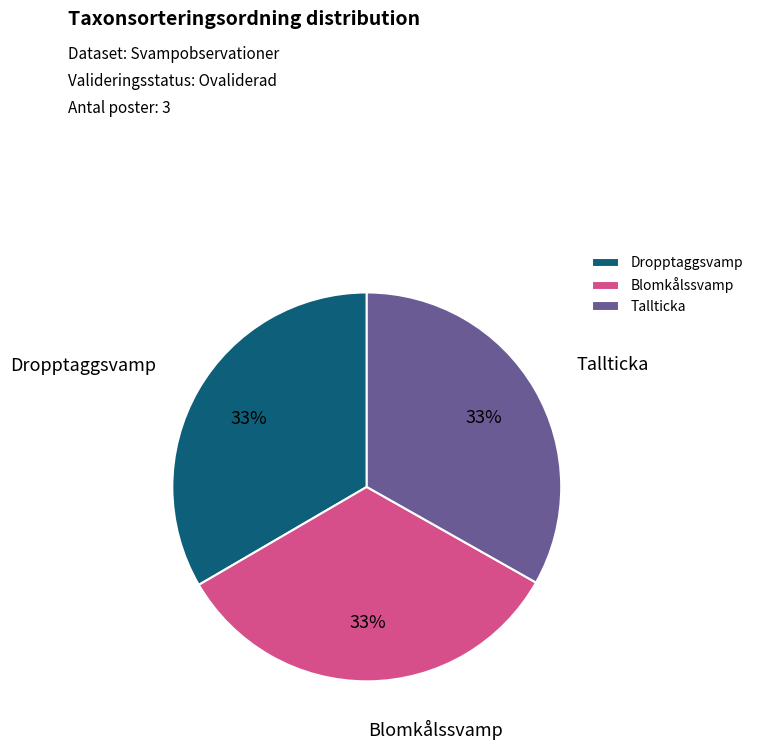

Approximately how many times larger is the value at Blomkålssvamp compared to Dropptaggsvamp?

1.0